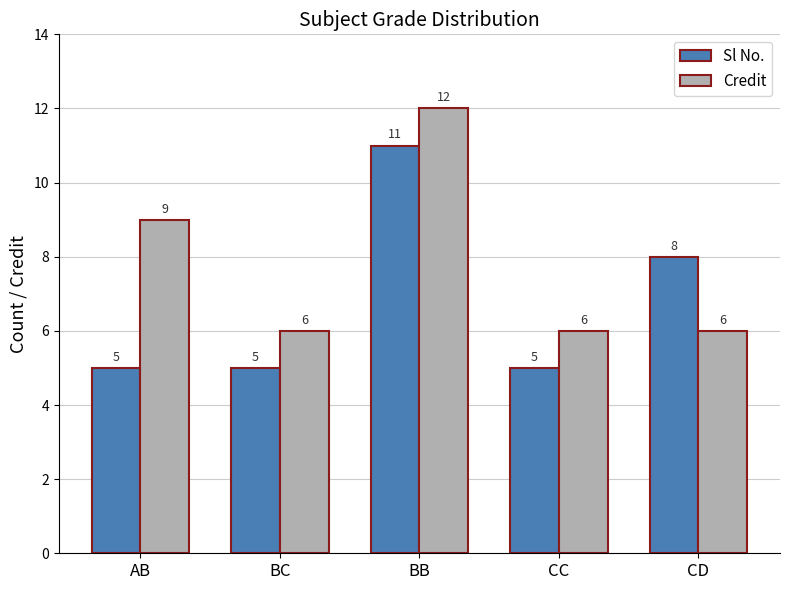

At which category is the sum across all series the highest?

BB